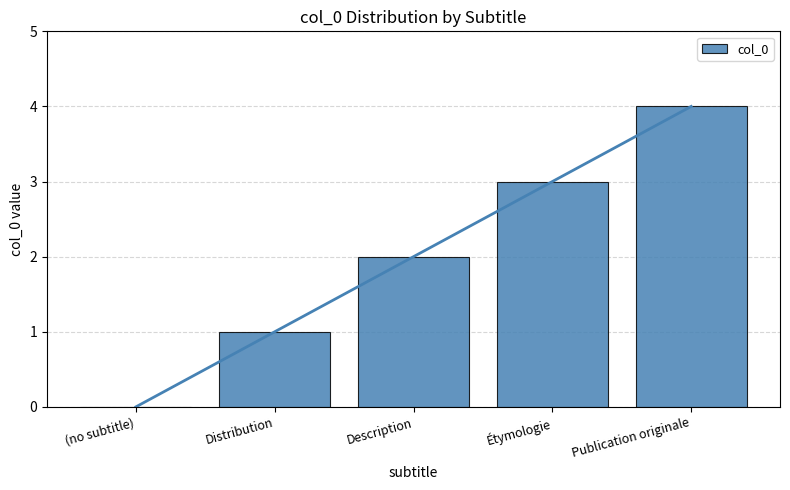

At which label is the value closest to 2?

Description